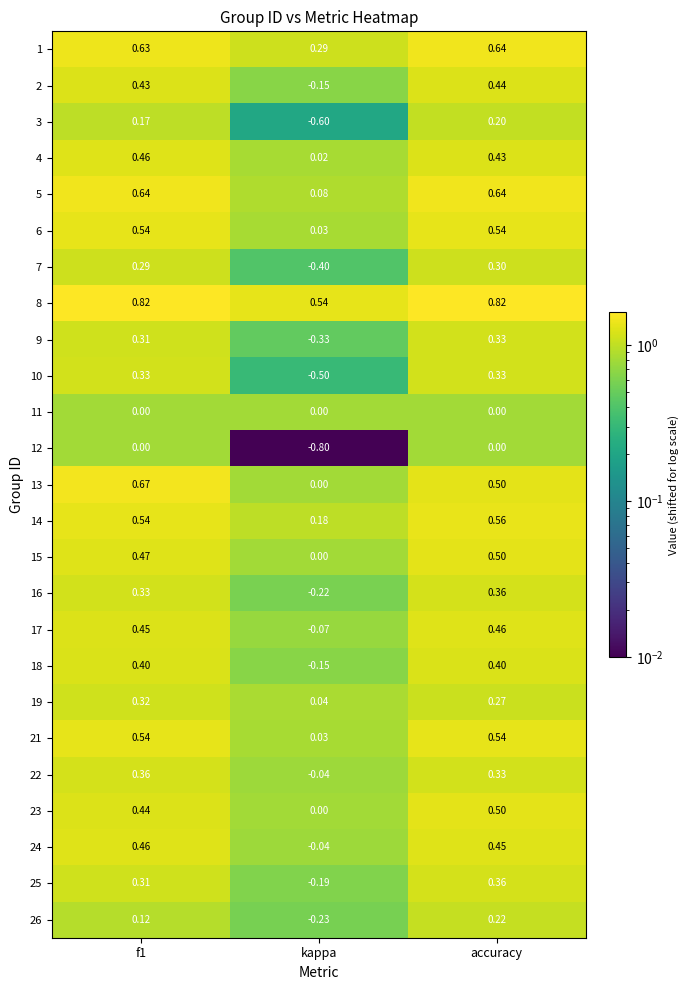

Which series has the largest total across all categories?

8